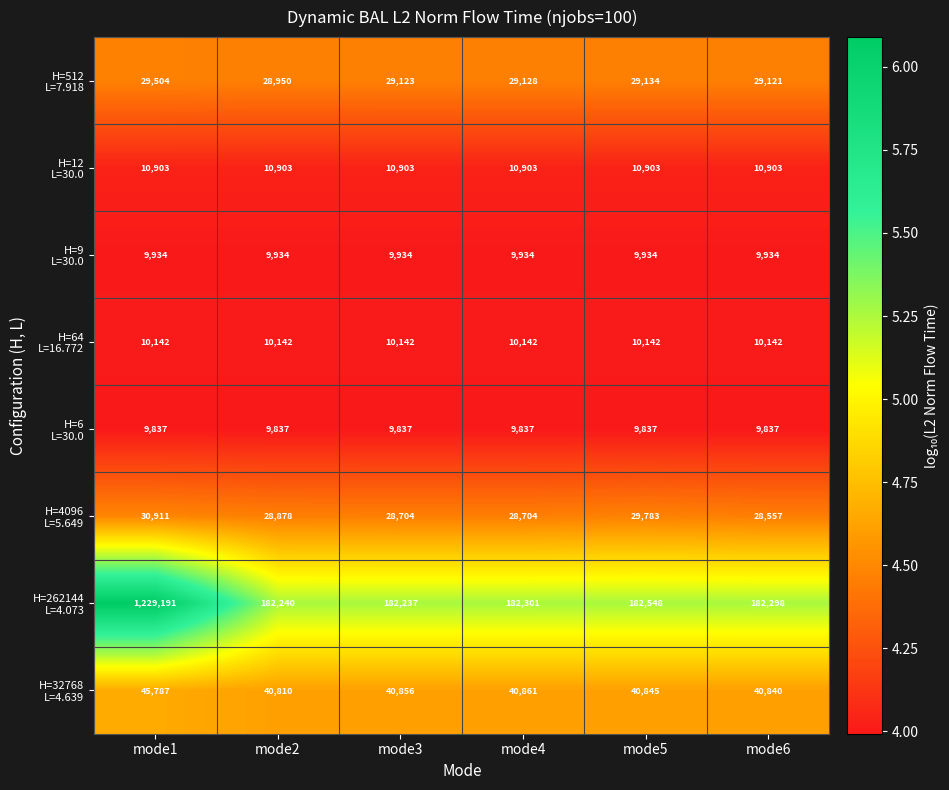

What is the minimum value shown in the chart?

9837